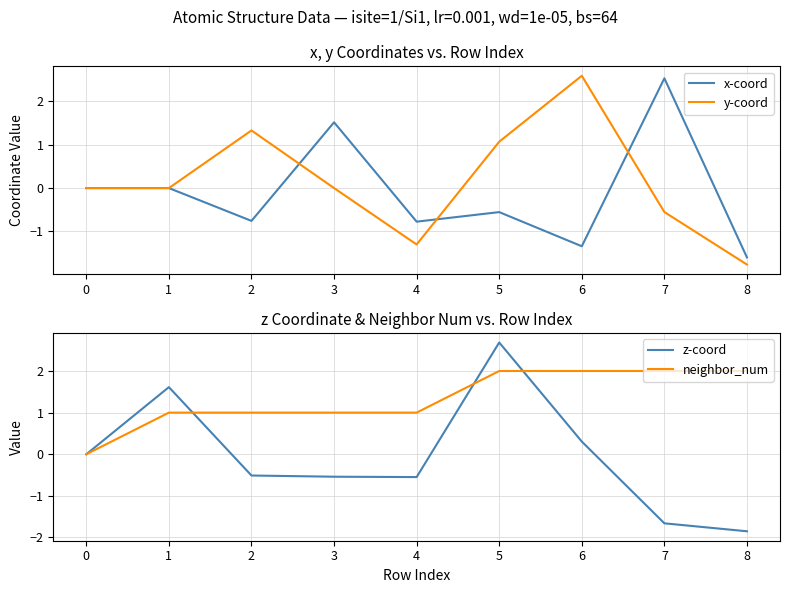

True or false: neighbor_num has more than 0 points higher than both neighbors.

False